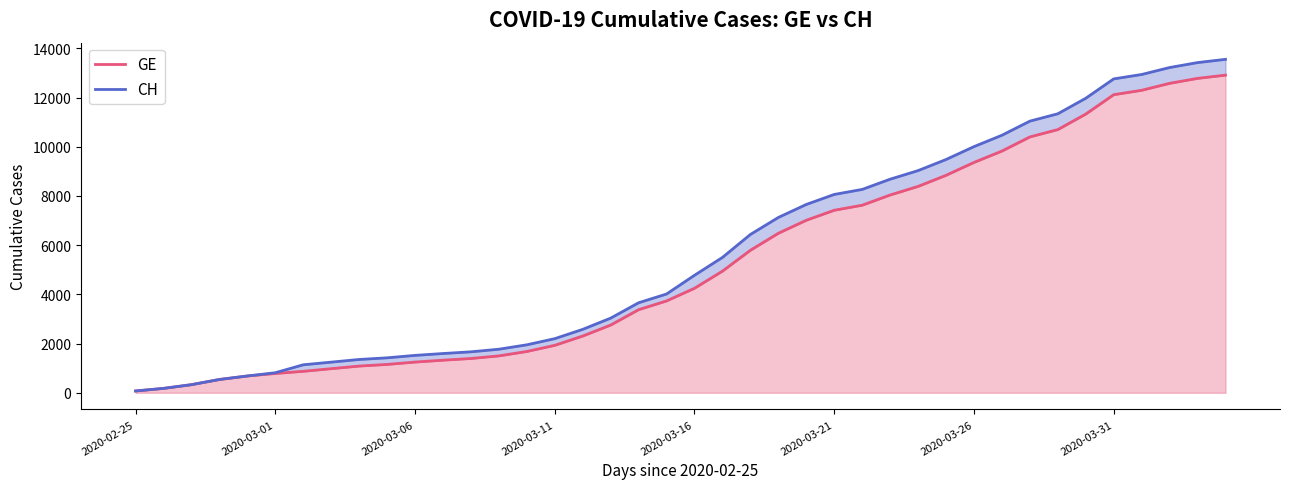

The value of GE at 2020-02-25 is 73. True or false?

True